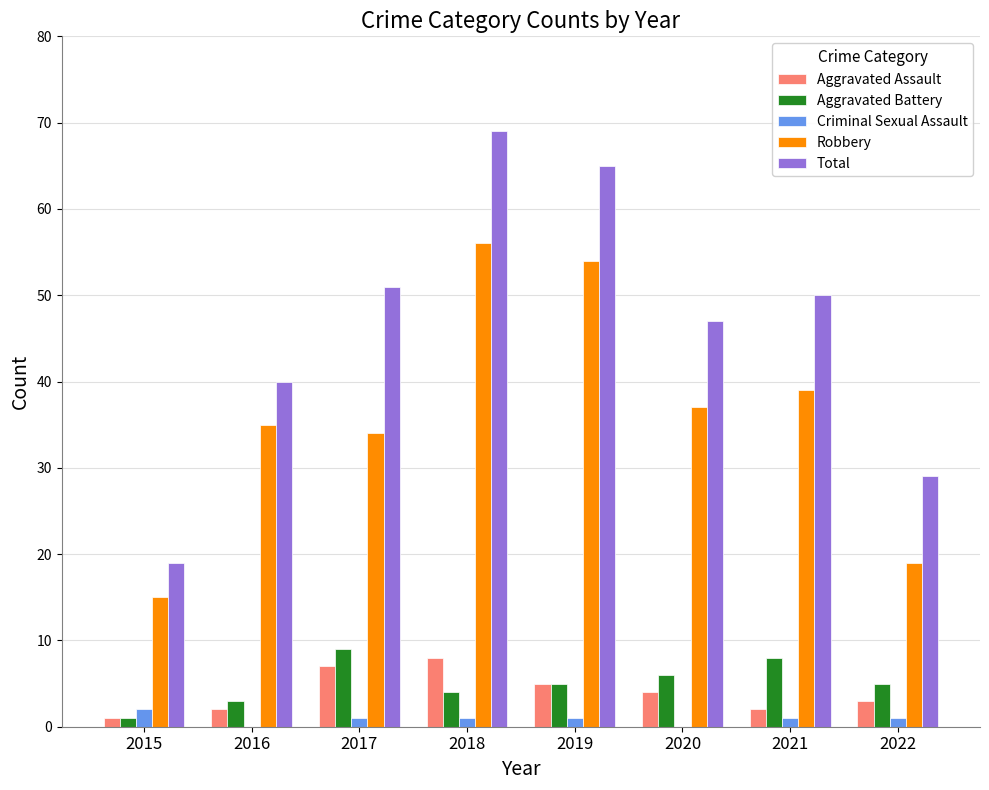

How many categories are shown in the chart?

8